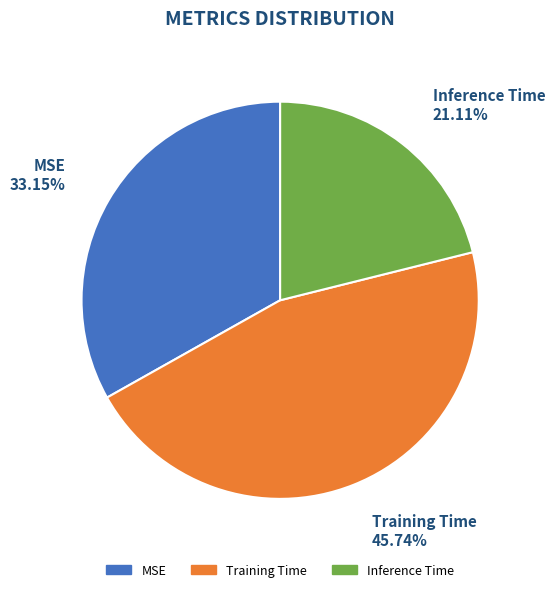

True or false: MSE accounts for 33% of the total.

True